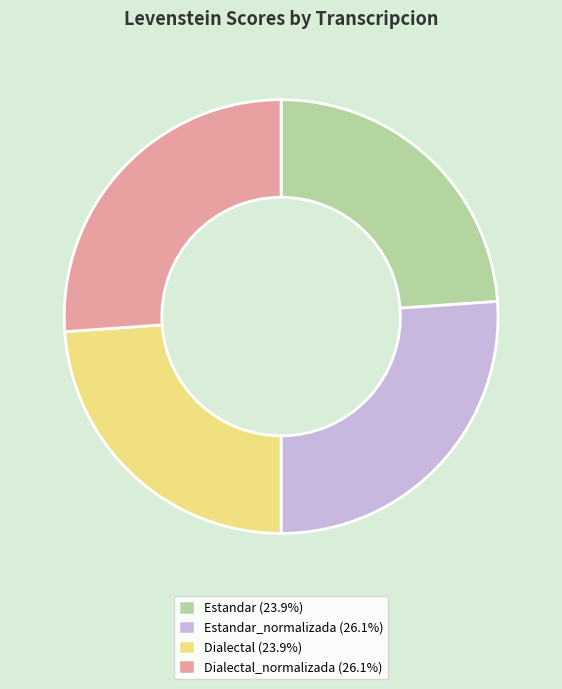

Is there any slice that represents more than half of the pie?

No